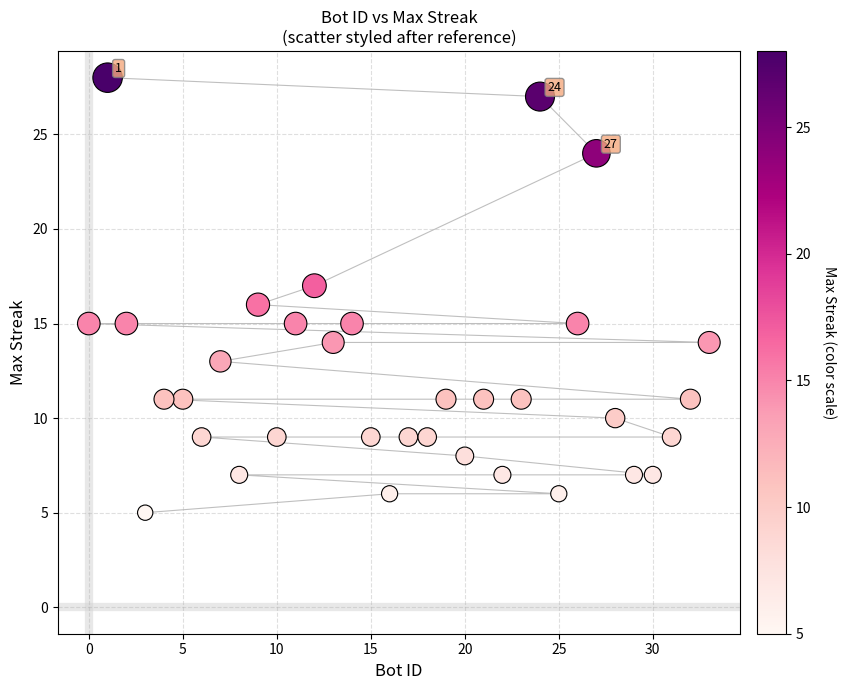

What is the range of Y values (max minus min)?

23